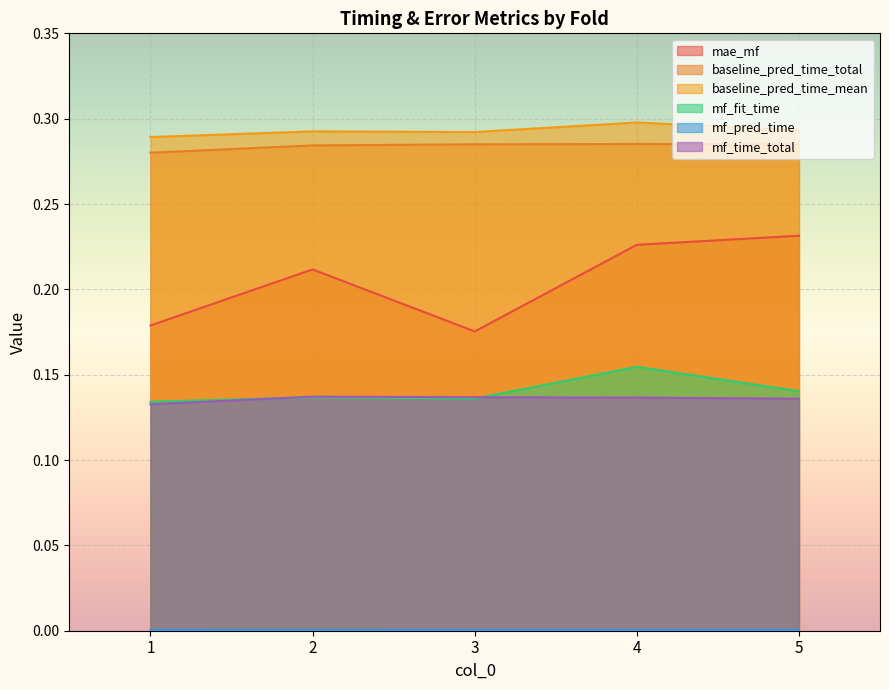

What are all the series names shown in the legend?

mae_mf, baseline_pred_time_total, baseline_pred_time_mean, mf_fit_time, mf_pred_time, mf_time_total